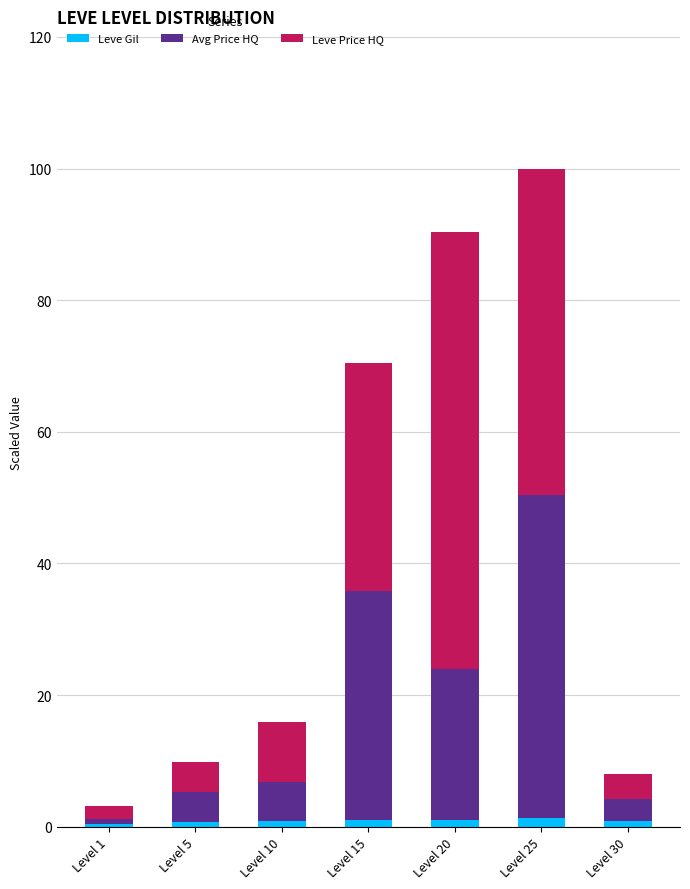

At which category is the sum across all series the highest?

Level 25